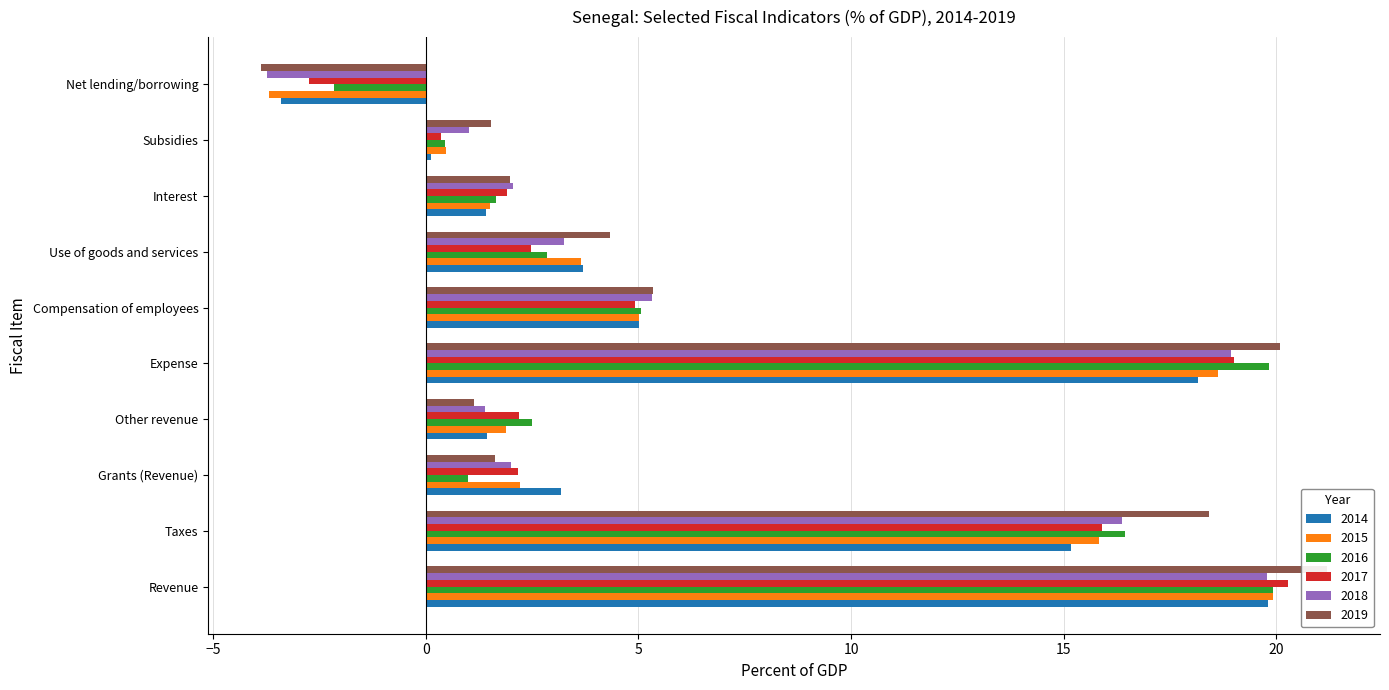

Which series has the widest spread of values?

2019